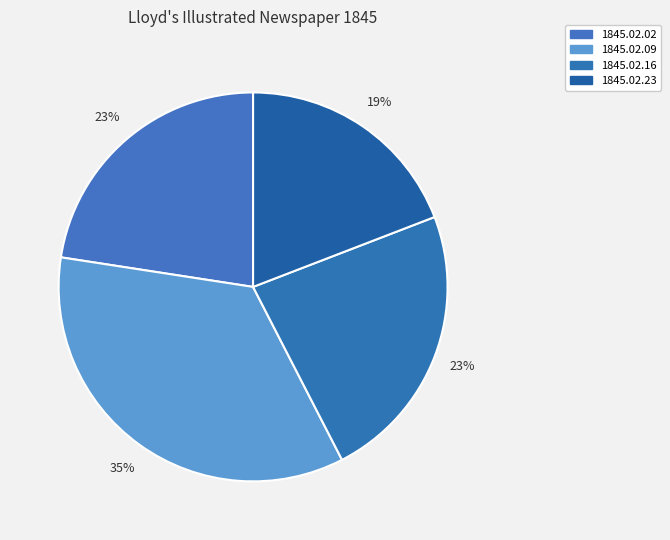

What percentage is the 1845.02.02 slice, to the nearest percent?

23%